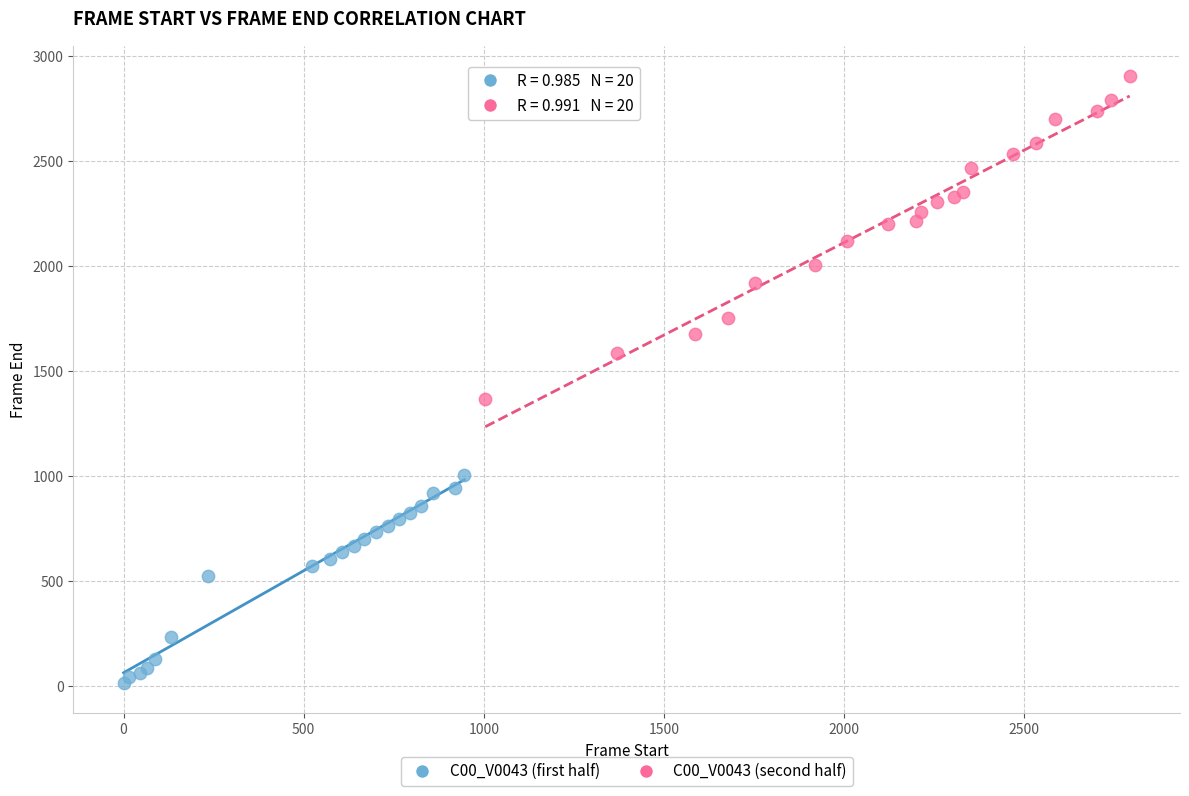

Which series has the largest Y range (max minus min)?

C00_V0043 (second half)